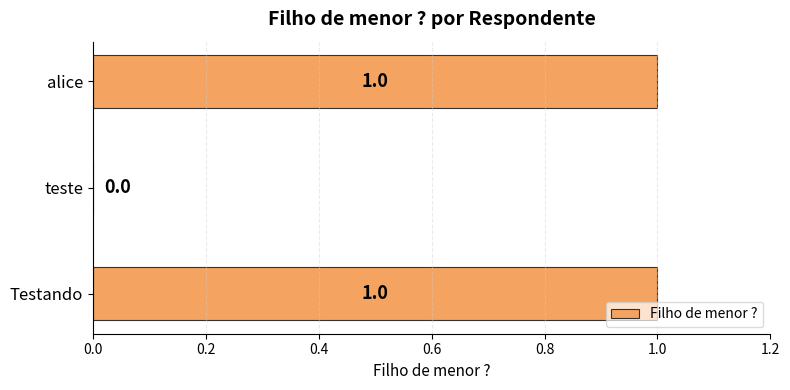

How many positive values are there?

2